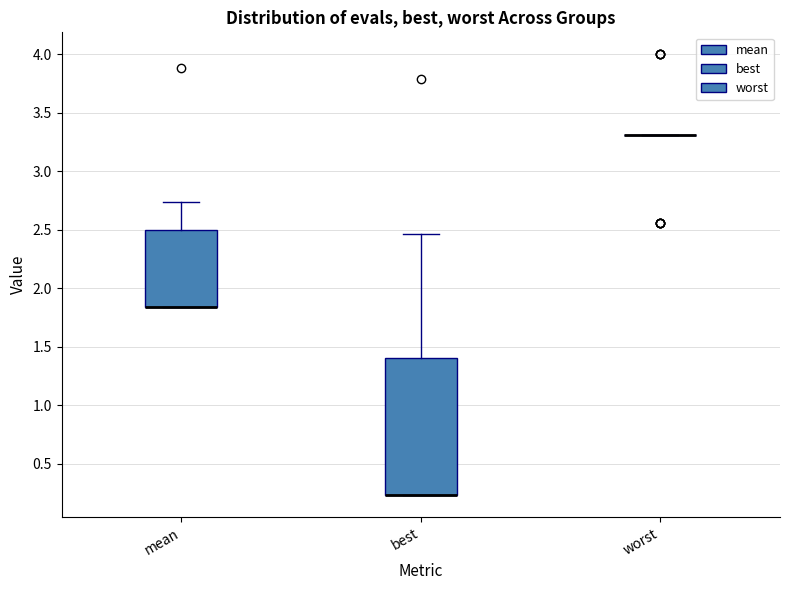

Reading left to right, transcribe this box plot: for each box, give where its median line is, the range the box spans, and where its two whiskers end, as read against the y-axis. The values are not printed on the chart, so give them approximately, as read against the axis.

mean: median 1.85 (drawn on the box's lower edge), box 1.85 to 2.50, whiskers 1.85 to 2.75
best: median 0.25 (drawn on the box's lower edge), box 0.25 to 1.40, whiskers 0.25 to 2.45
worst: box collapsed to a line at 3.30, whiskers 3.30 to 3.30